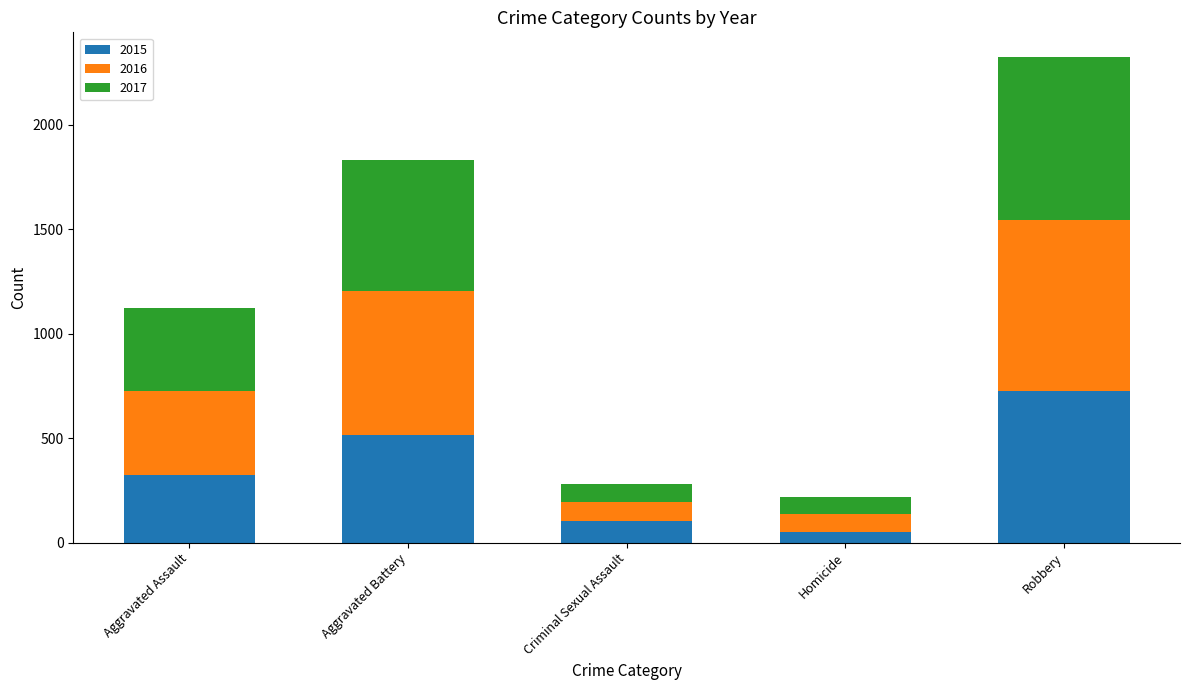

At which category is the sum across all series the highest?

Robbery